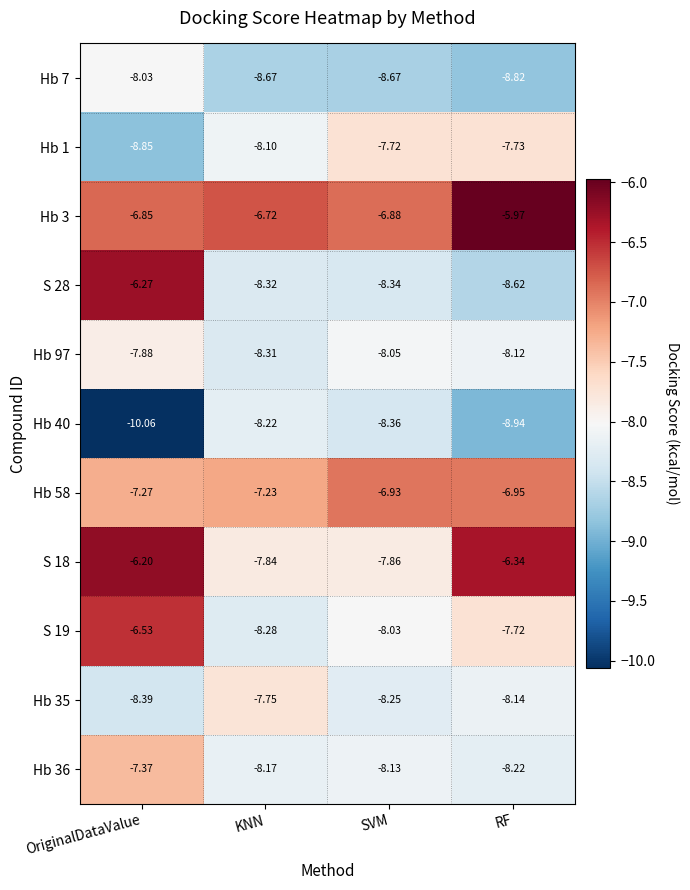

At which category is the sum across all series the highest?

OriginalDataValue